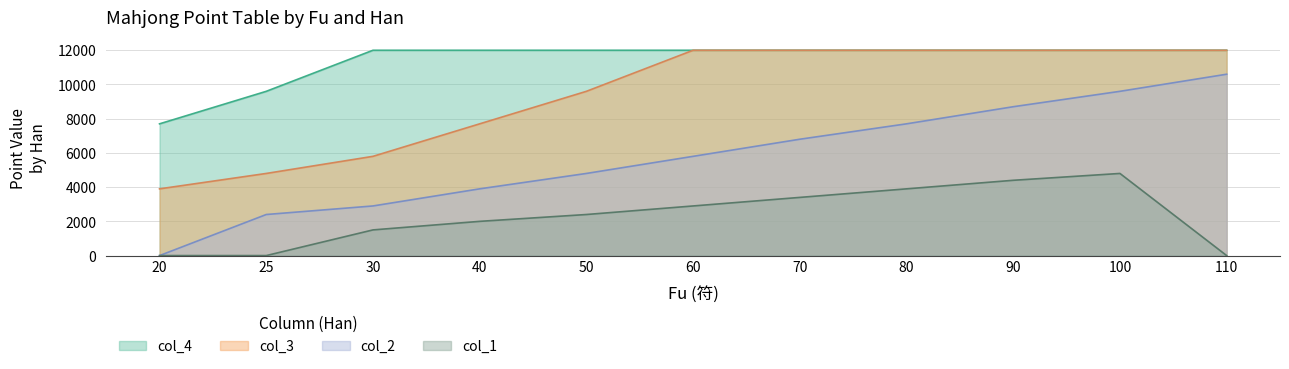

Between 25 and 80, which series saw the biggest shift?

col_3